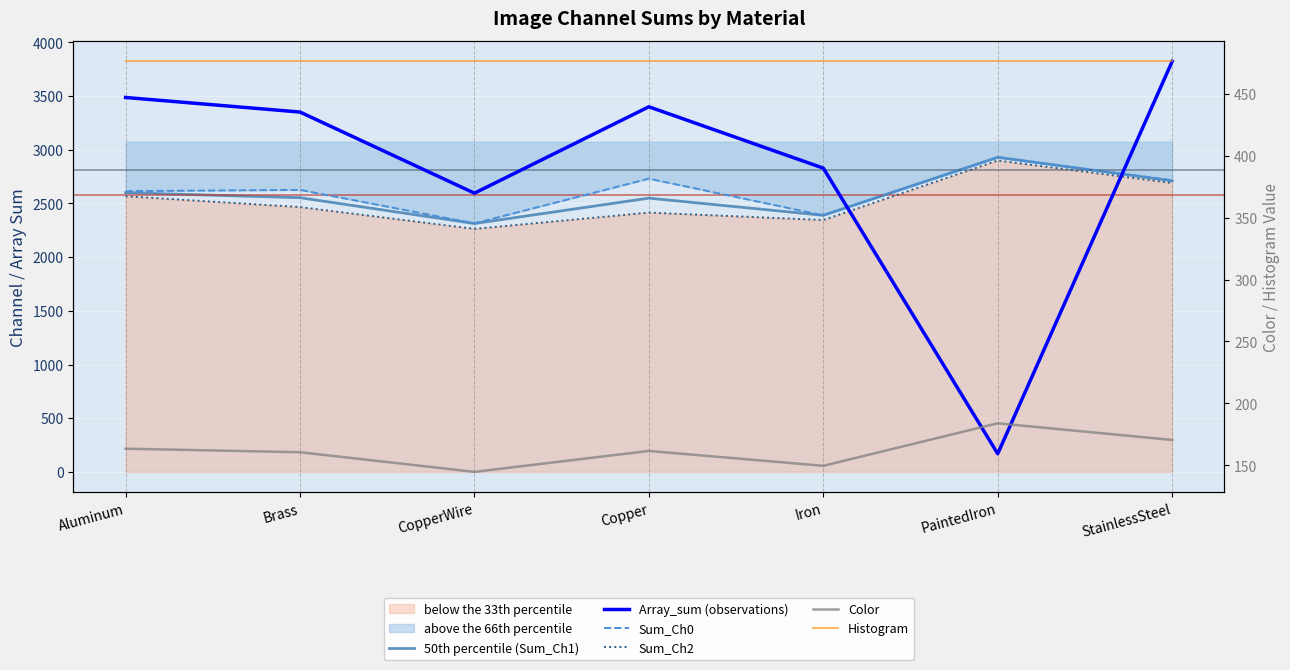

What is the sum of all Array_sum (observations) values?

19655.2